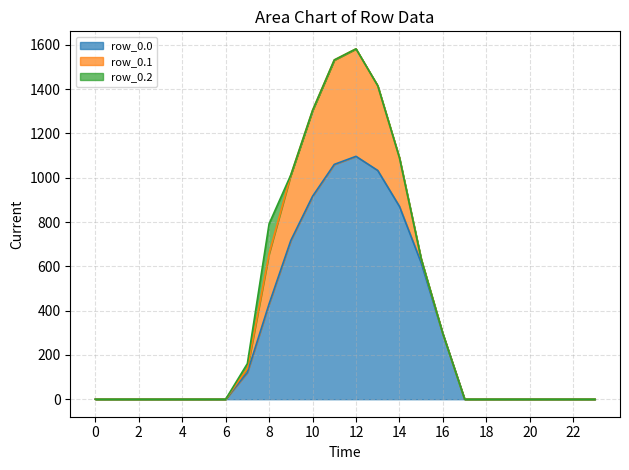

Reading right to left, list all the values displayed in this chart.

row_0.0: 0.0	0.0	0.0	0.0	0.0	0.0	0.0	294.5	615.9	870.6	1032.9	1096.7	1060.3	916.2	716.9	430.3	120.6	0.0	0.0	0.0	0.0	0.0	0.0	0.0
row_0.1: 0.0	0.0	0.0	0.0	0.0	0.0	0.0	0.0	17.3	219.2	382.7	485.4	471.7	388.1	295.9	227.5	17.7	0.0	0.0	0.0	0.0	0.0	0.0	0.0
row_0.2: 0.0	0.0	0.0	0.0	0.0	0.0	0.0	0.0	0.0	0.0	0.0	0.0	0.0	0.0	0.0	134.2	22.3	0.0	0.0	0.0	0.0	0.0	0.0	0.0